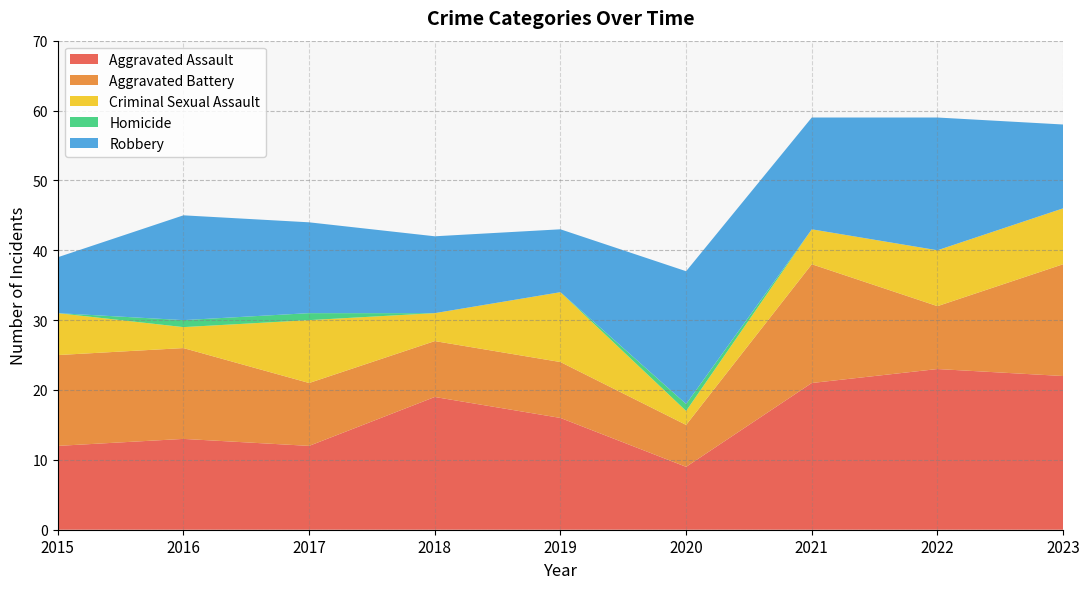

Reading left to right, what are all the values shown in this chart?

Aggravated Assault: 12	13	12	19	16	9	21	23	22
Aggravated Battery: 13	13	9	8	8	6	17	9	16
Criminal Sexual Assault: 6	3	9	4	10	2	5	8	8
Homicide: 0	1	1	0	0	1	0	0	0
Robbery: 8	15	13	11	9	19	16	19	12